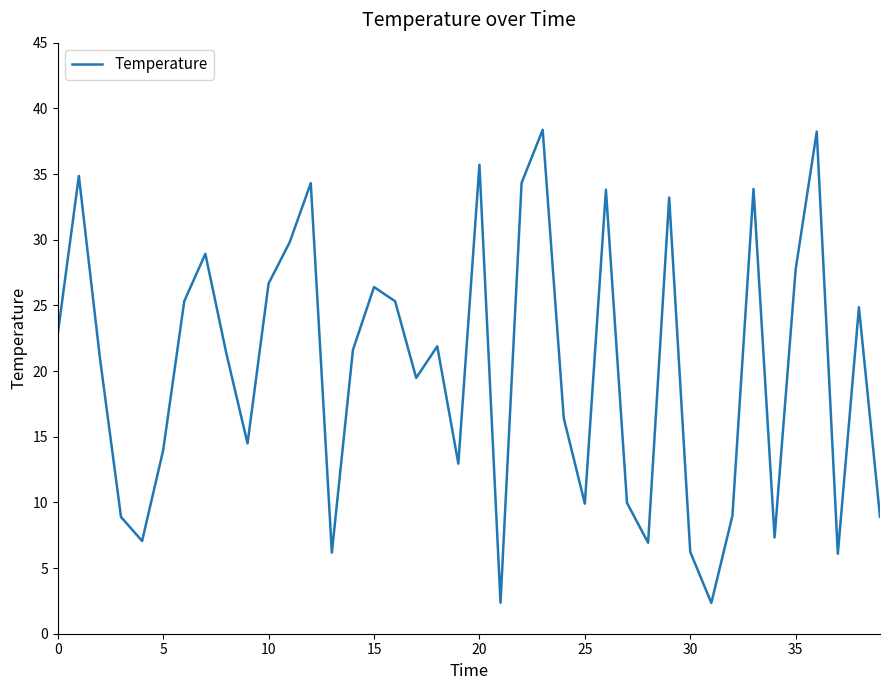

What is the minimum value shown in the chart?

2.3